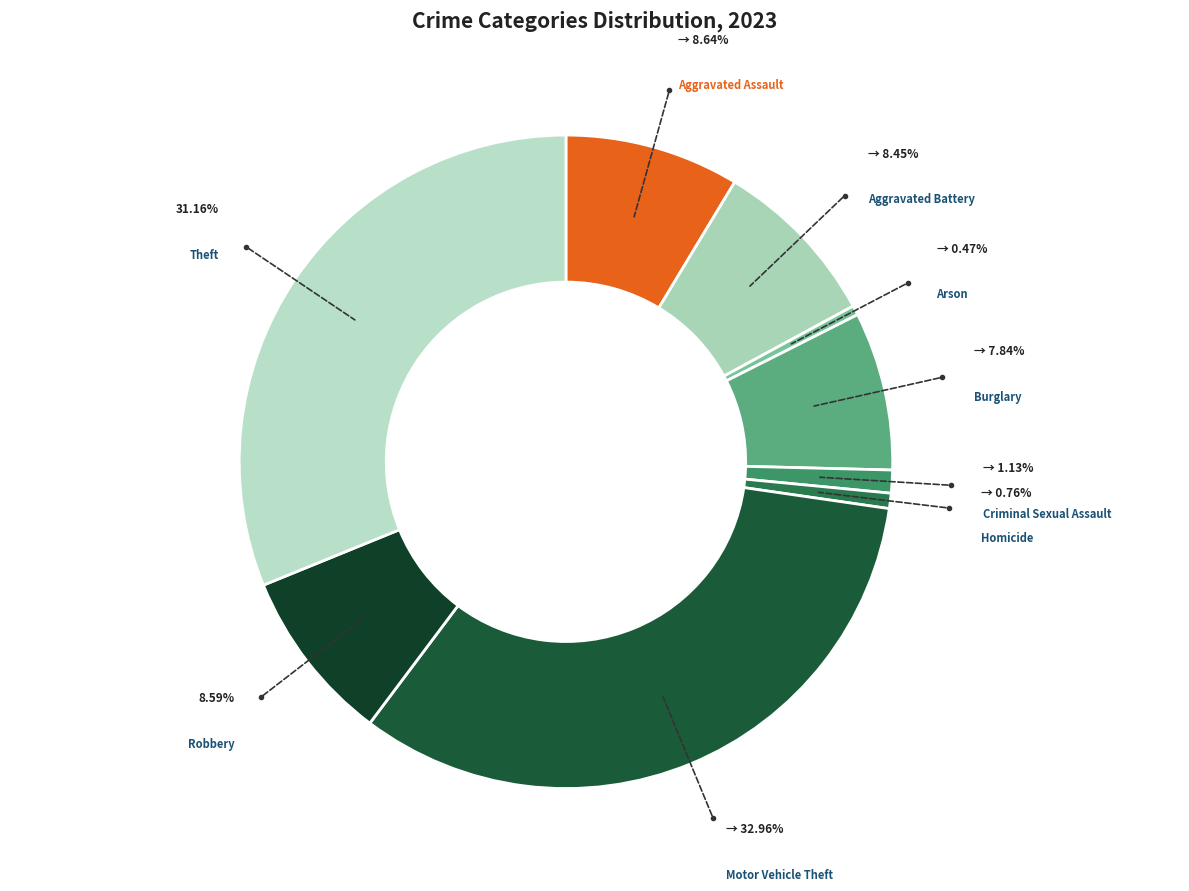

How many segments does this pie chart have?

9